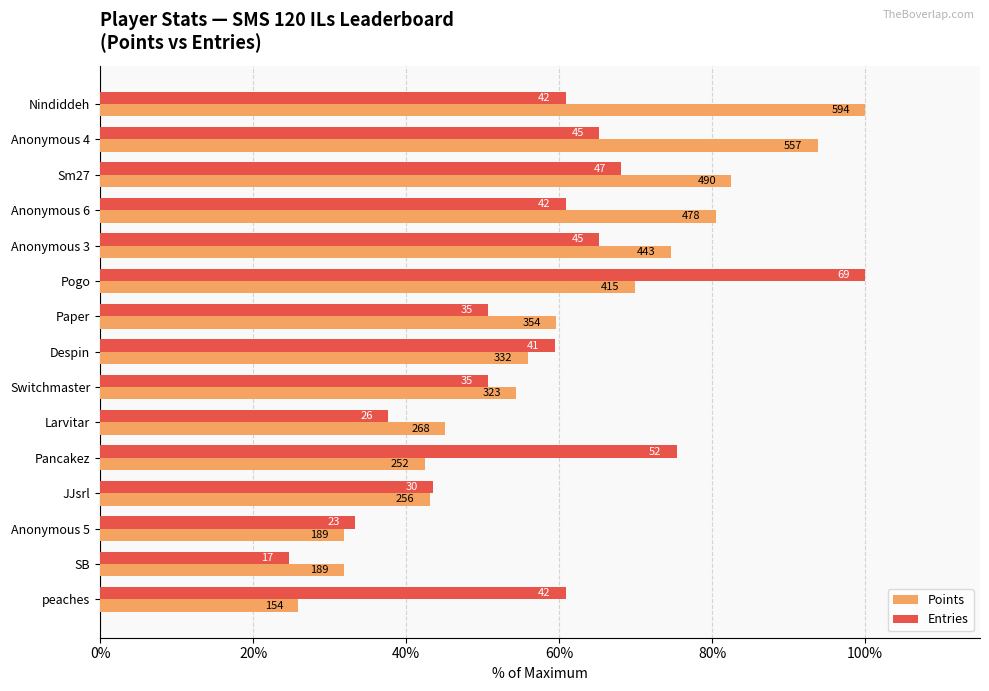

What are all the series names shown in the legend?

Points, Entries